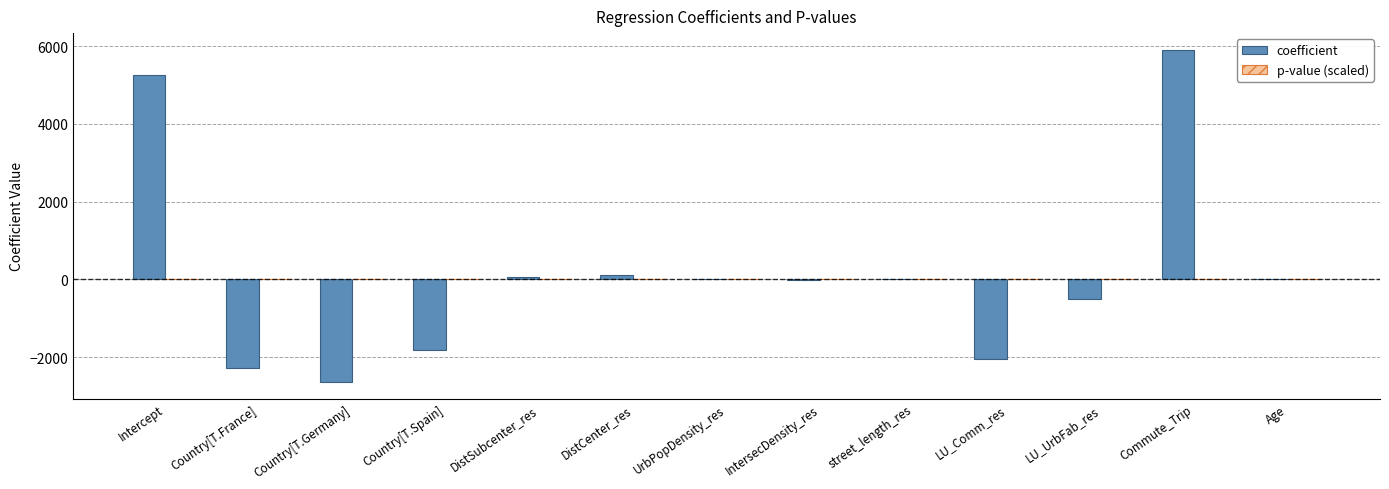

What is the greatest value displayed?

5908.4